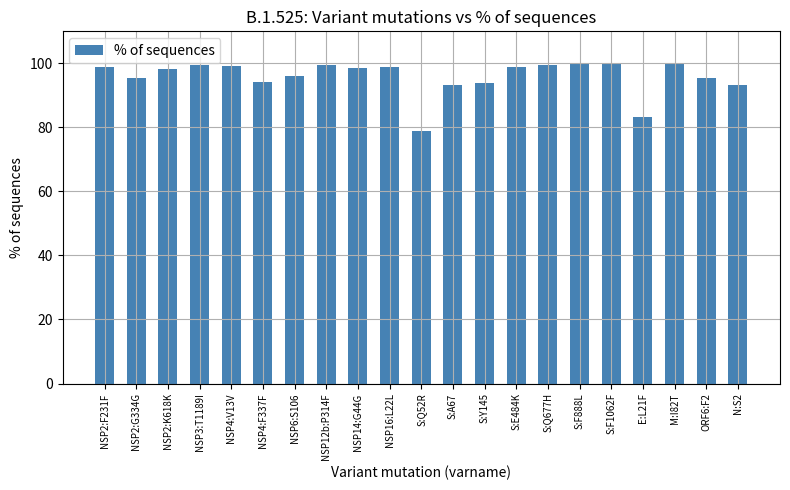

Does the chart contain any negative values?

No